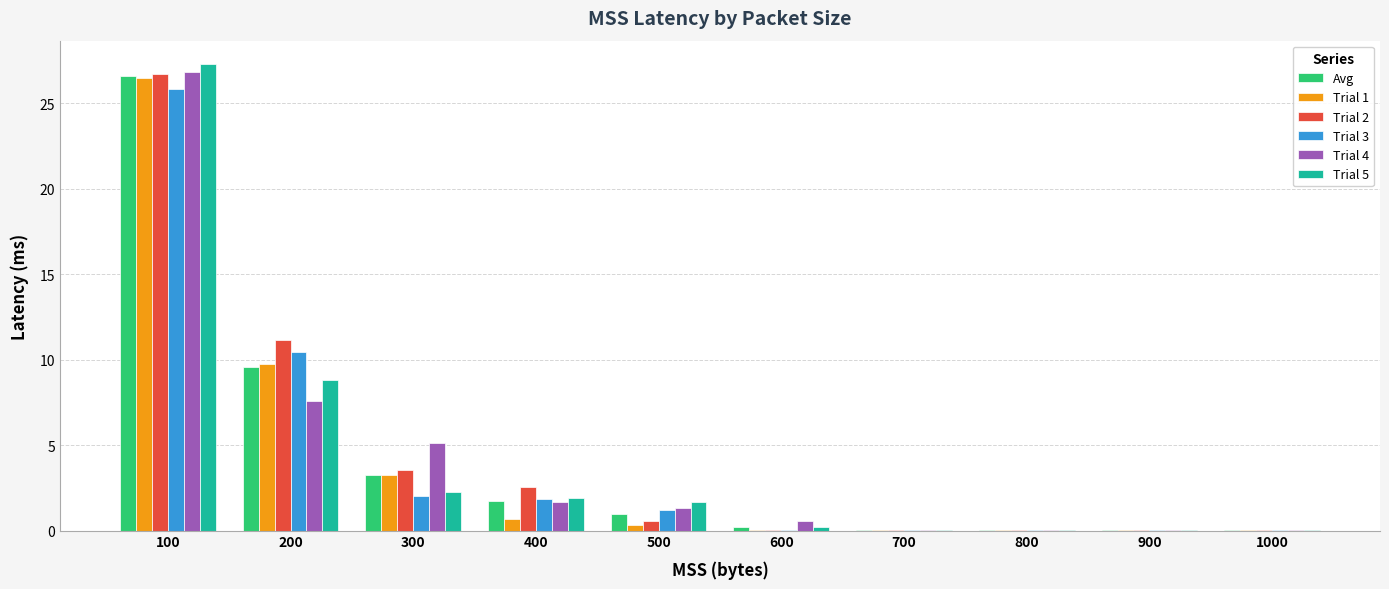

The value of Trial 5 at 300 is 4.0. True or false?

False